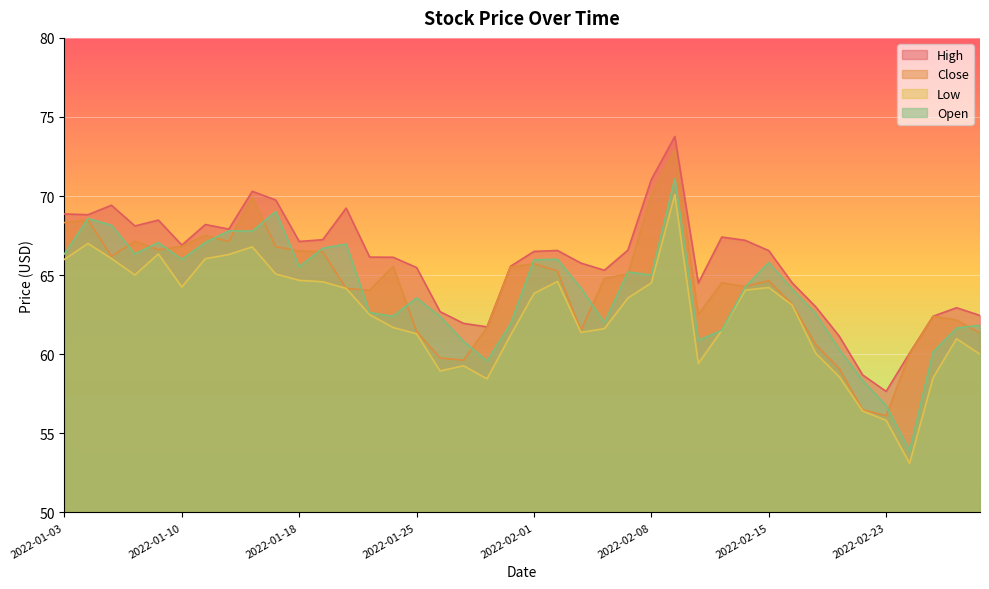

Reading left to right, list all the values displayed in this chart.

High: 68.9	68.8	69.4	68.1	68.5	66.9	68.2	67.9	70.3	69.8	67.1	67.2	69.2	66.1	66.1	65.5	62.7	62.0	61.7	65.6	66.5	66.6	65.8	65.3	66.6	71.0	73.8	64.5	67.4	67.2	66.5	64.5	63.0	61.1	58.7	57.6	60.1	62.4	62.9	62.5
Close: 68.3	68.5	66.2	67.2	66.6	66.8	67.5	67.1	69.9	66.8	66.5	66.5	64.2	64.0	65.6	61.4	59.8	59.6	61.7	65.5	65.7	65.3	61.5	64.8	65.1	70.1	72.9	62.5	64.5	64.3	64.7	63.1	60.6	59.1	56.5	56.1	60.0	62.4	62.2	61.3
Low: 66.0	67.0	66.0	65.0	66.3	64.2	66.0	66.3	66.8	65.1	64.7	64.6	64.2	62.5	61.7	61.3	58.9	59.3	58.4	61.2	63.8	64.6	61.4	61.6	63.5	64.5	70.1	59.4	61.5	64.0	64.2	63.1	60.1	58.6	56.4	55.8	53.1	58.5	61.0	60.0
Open: 66.3	68.6	68.2	66.3	67.1	66.0	67.1	67.8	67.8	69.0	65.5	66.7	67.0	62.6	62.4	63.6	62.4	60.8	59.6	61.9	66.0	66.0	64.2	62.0	65.2	65.0	71.1	60.9	61.5	64.3	65.8	64.1	62.6	60.3	58.3	56.8	53.9	60.1	61.6	61.8